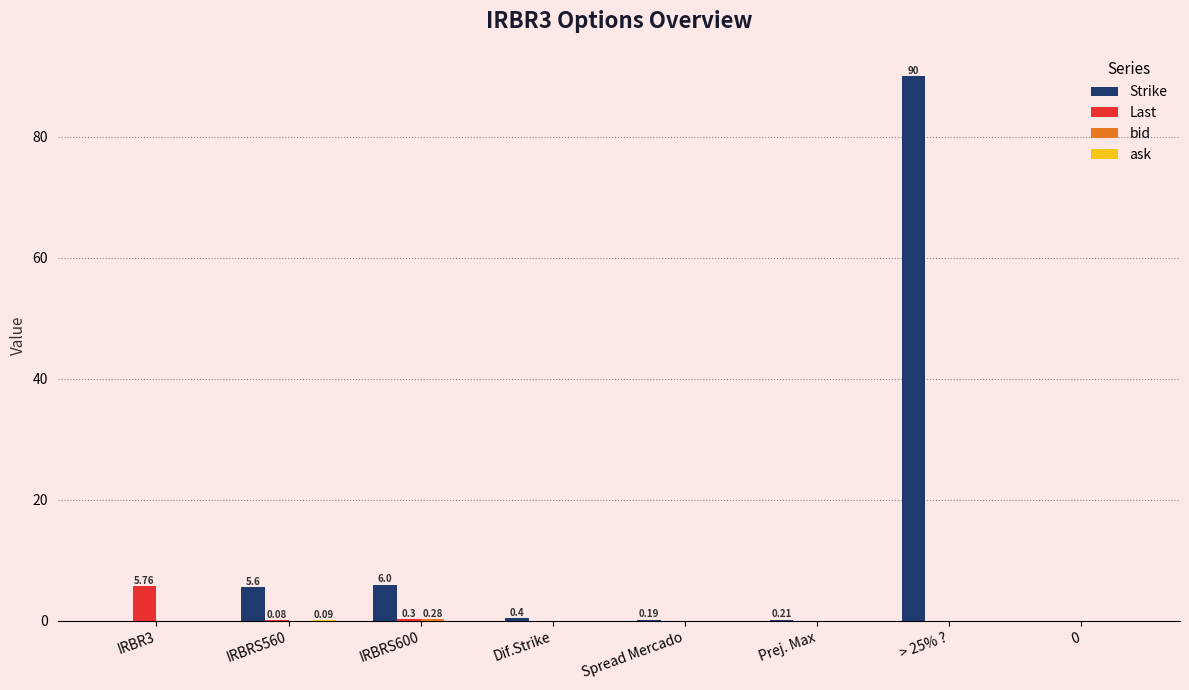

The value of Last at Prej. Max is 0.0. True or false?

True